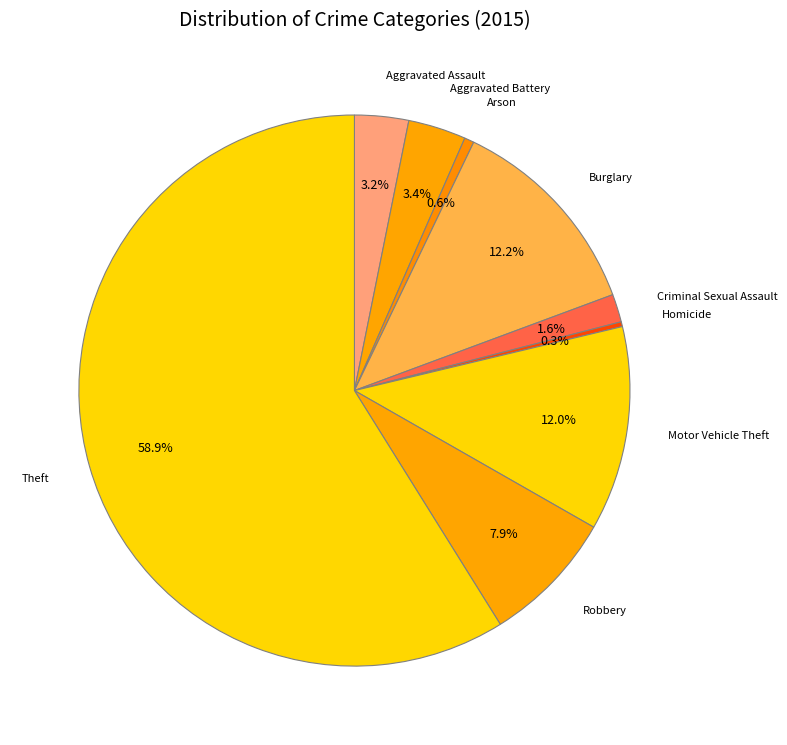

Which category has the biggest portion of the pie?

Theft